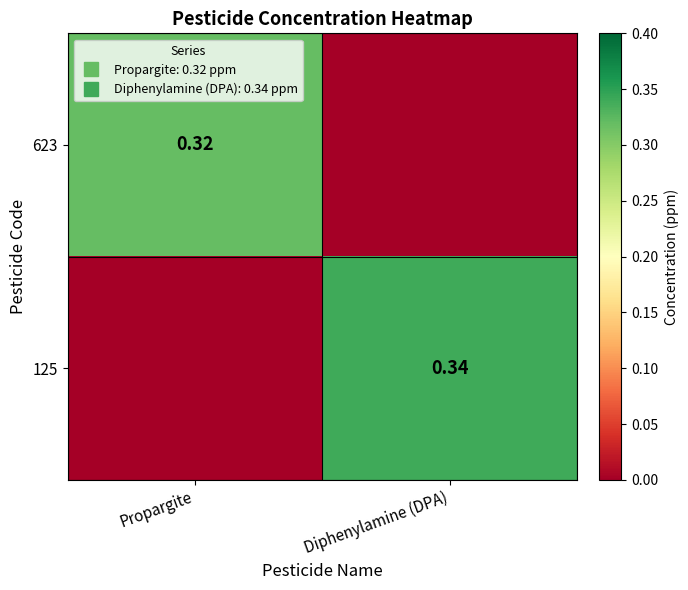

Which category has the highest value in the 623 series?

Propargite